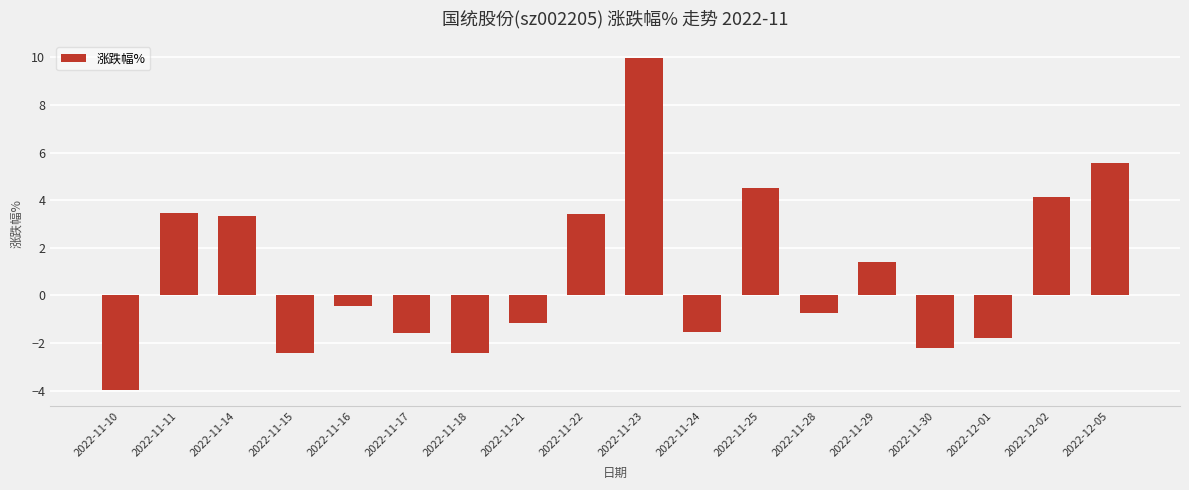

What is the average value?

1.0